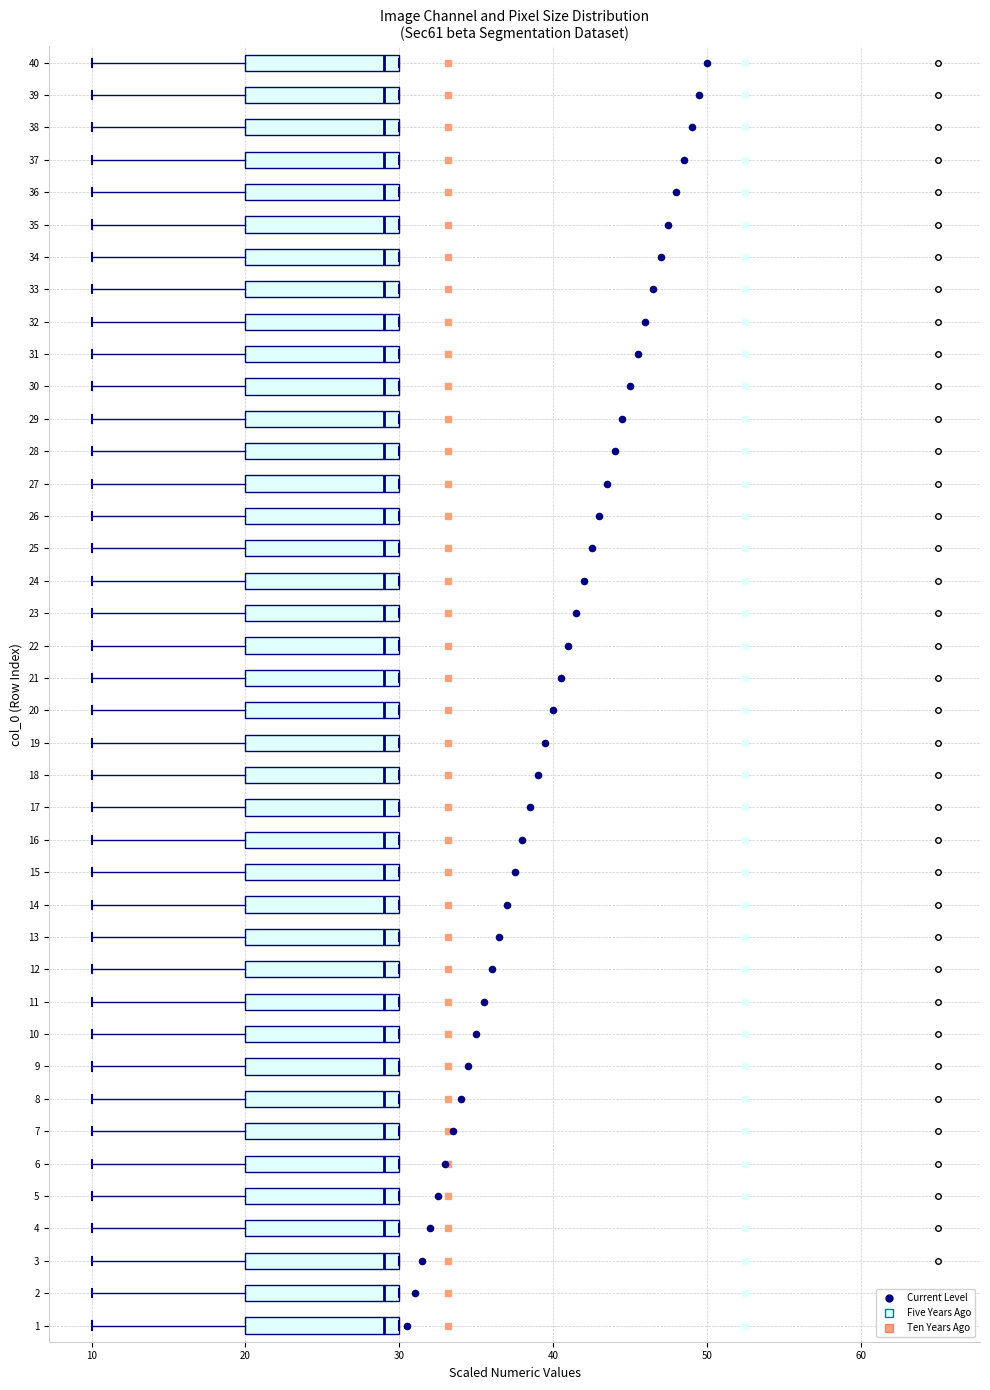

Reading bottom to top, transcribe this box plot: for each box, give where its median line is, the range the box spans, and where its two whiskers end, as read against the x-axis. The values are not printed on the chart, so give them approximately, as read against the axis.

1: median 29, box 20 to 30, whiskers 10 to 30
2: median 29, box 20 to 30, whiskers 10 to 30
3: median 29, box 20 to 30, whiskers 10 to 30
4: median 29, box 20 to 30, whiskers 10 to 30
5: median 29, box 20 to 30, whiskers 10 to 30
6: median 29, box 20 to 30, whiskers 10 to 30
7: median 29, box 20 to 30, whiskers 10 to 30
8: median 29, box 20 to 30, whiskers 10 to 30
9: median 29, box 20 to 30, whiskers 10 to 30
10: median 29, box 20 to 30, whiskers 10 to 30
11: median 29, box 20 to 30, whiskers 10 to 30
12: median 29, box 20 to 30, whiskers 10 to 30
13: median 29, box 20 to 30, whiskers 10 to 30
14: median 29, box 20 to 30, whiskers 10 to 30
15: median 29, box 20 to 30, whiskers 10 to 30
16: median 29, box 20 to 30, whiskers 10 to 30
17: median 29, box 20 to 30, whiskers 10 to 30
18: median 29, box 20 to 30, whiskers 10 to 30
19: median 29, box 20 to 30, whiskers 10 to 30
20: median 29, box 20 to 30, whiskers 10 to 30
21: median 29, box 20 to 30, whiskers 10 to 30
22: median 29, box 20 to 30, whiskers 10 to 30
23: median 29, box 20 to 30, whiskers 10 to 30
24: median 29, box 20 to 30, whiskers 10 to 30
25: median 29, box 20 to 30, whiskers 10 to 30
26: median 29, box 20 to 30, whiskers 10 to 30
27: median 29, box 20 to 30, whiskers 10 to 30
28: median 29, box 20 to 30, whiskers 10 to 30
29: median 29, box 20 to 30, whiskers 10 to 30
30: median 29, box 20 to 30, whiskers 10 to 30
31: median 29, box 20 to 30, whiskers 10 to 30
32: median 29, box 20 to 30, whiskers 10 to 30
33: median 29, box 20 to 30, whiskers 10 to 30
34: median 29, box 20 to 30, whiskers 10 to 30
35: median 29, box 20 to 30, whiskers 10 to 30
36: median 29, box 20 to 30, whiskers 10 to 30
37: median 29, box 20 to 30, whiskers 10 to 30
38: median 29, box 20 to 30, whiskers 10 to 30
39: median 29, box 20 to 30, whiskers 10 to 30
40: median 29, box 20 to 30, whiskers 10 to 30